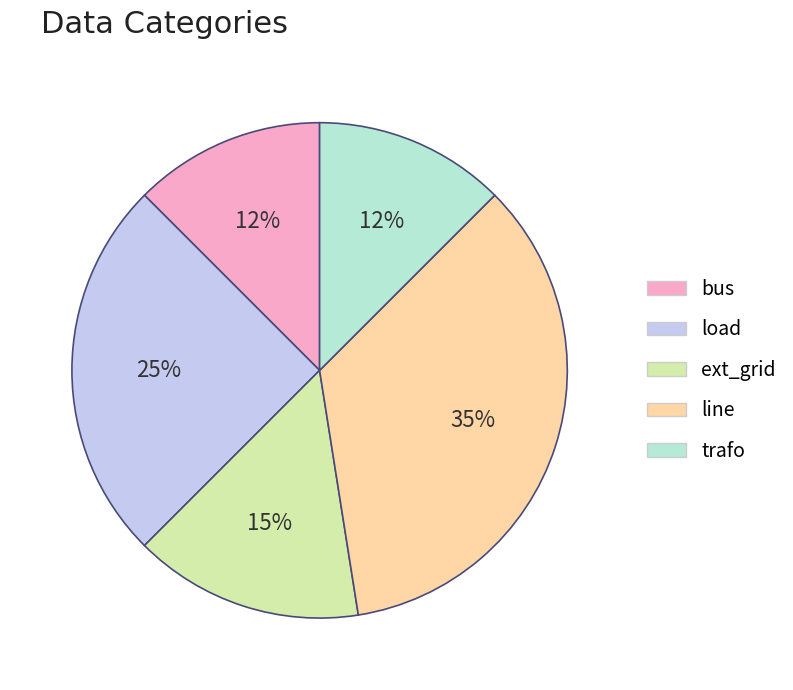

To the nearest percent, what portion does line represent?

35%